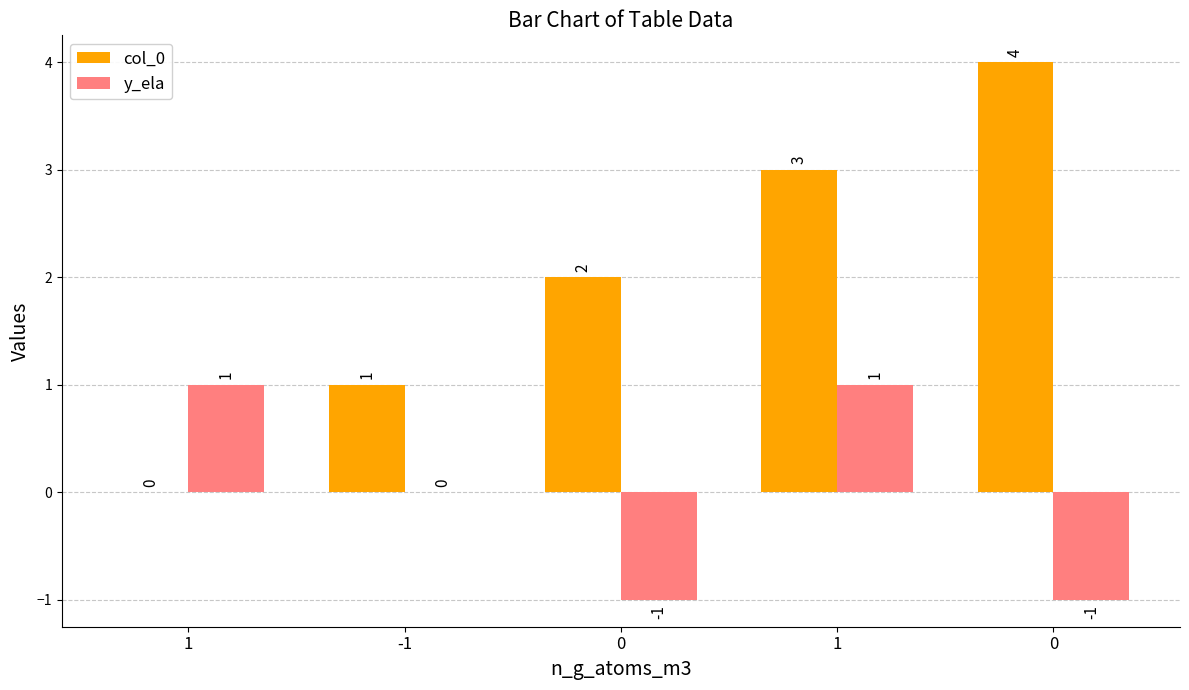

What are all the series names shown in the legend?

col_0, y_ela